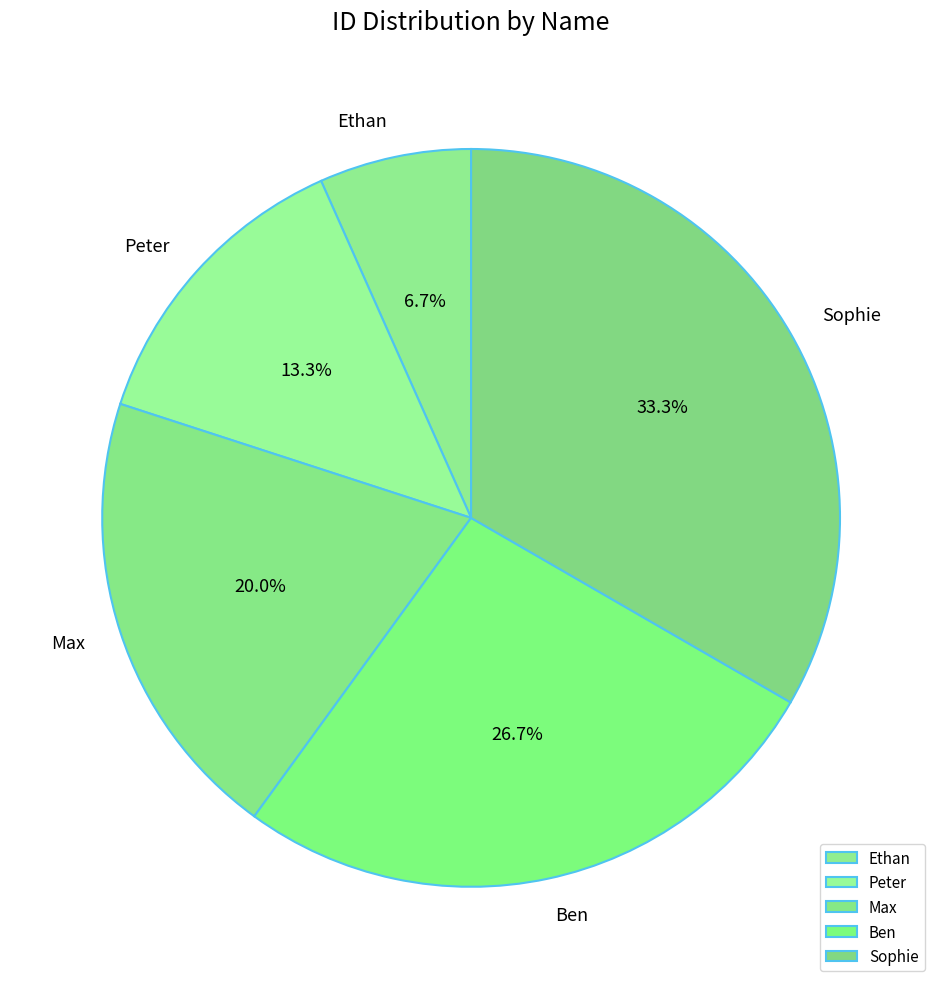

What is the smallest slice in the pie chart?

Ethan